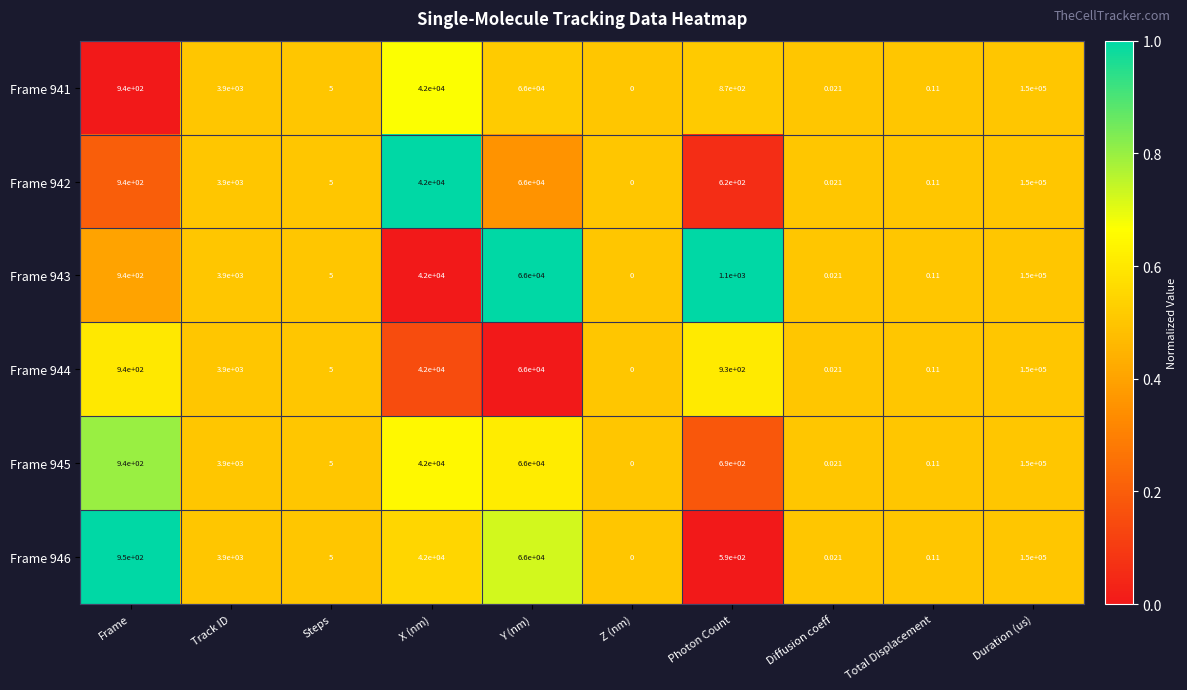

List the labels in order of Frame 946 value, smallest first.

Z (nm), Diffusion coeff, Total Displacement, Steps, Photon Count, Frame, Track ID, X (nm), Y (nm), Duration (us)